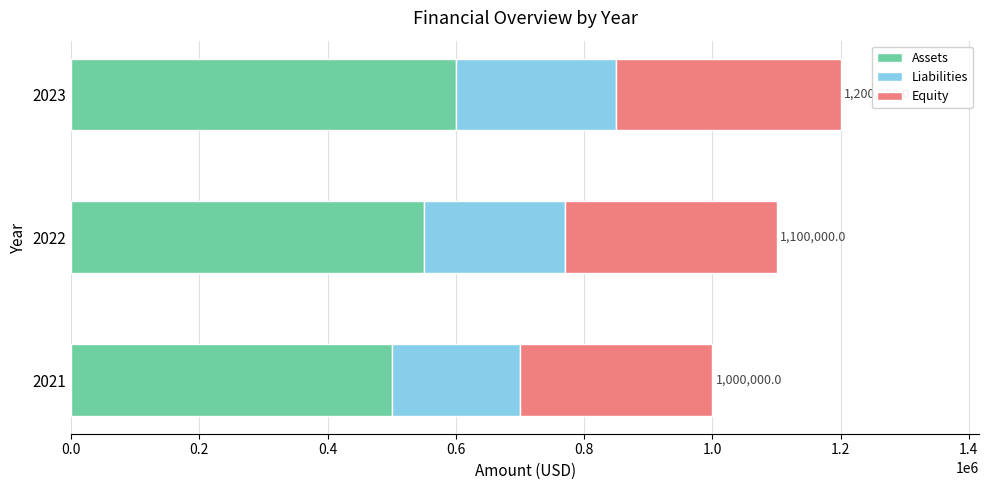

What is the highest value of the Assets series?

600000